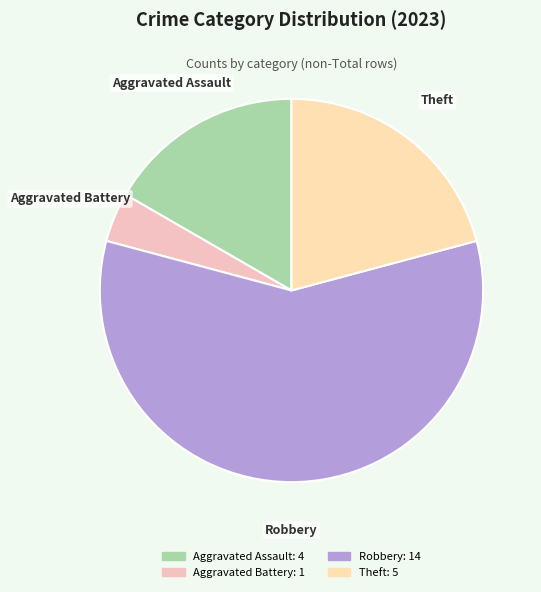

How many slices are in this pie chart?

4